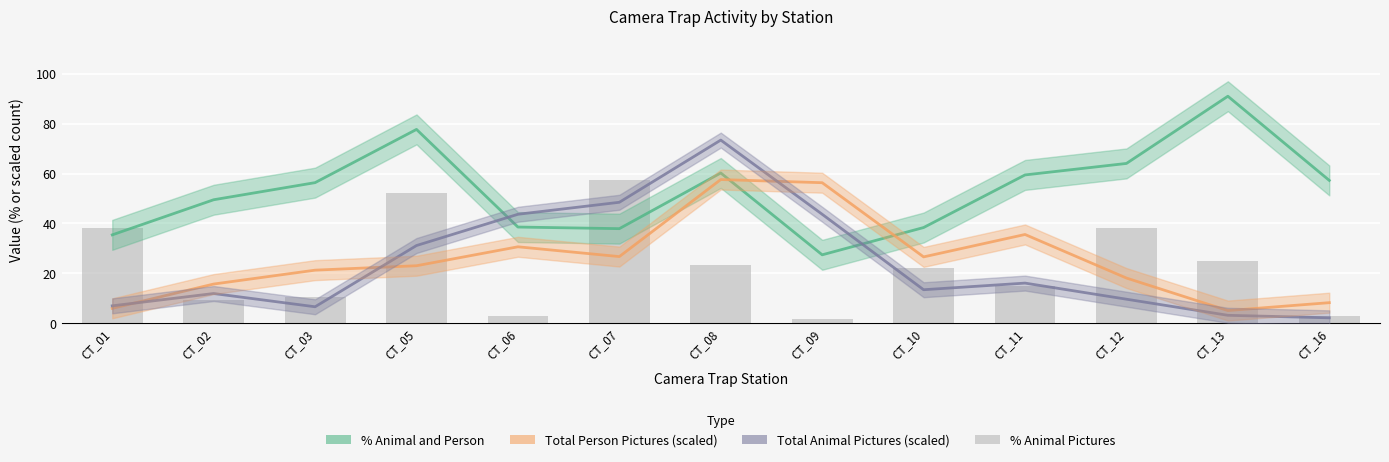

Which category has the highest value in the Total_animal_pictures series?

CT_08